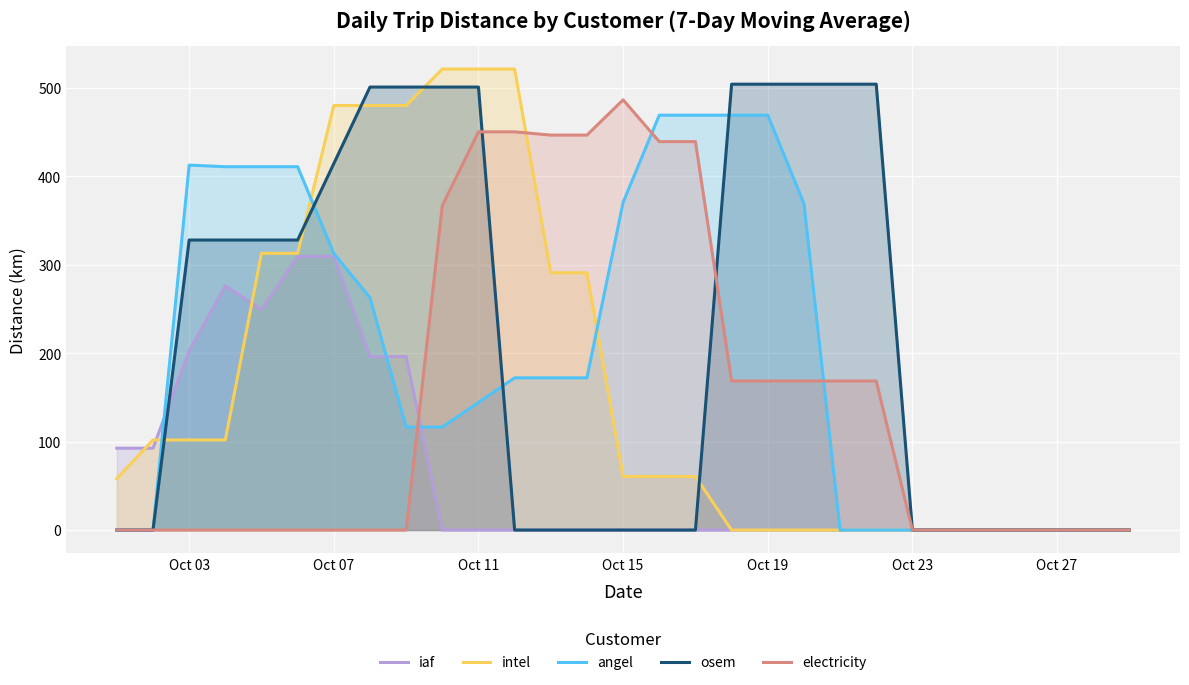

Rank the series by their maximum value, from highest to lowest.

intel, osem, electricity, angel, iaf